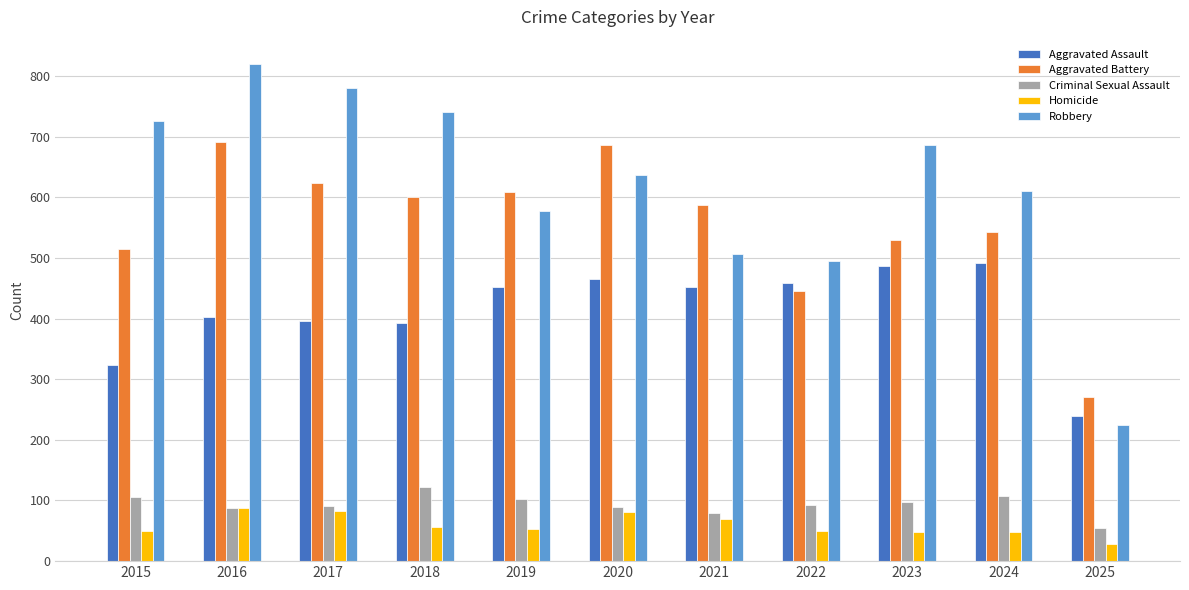

Which category has the highest value across all series?

2016